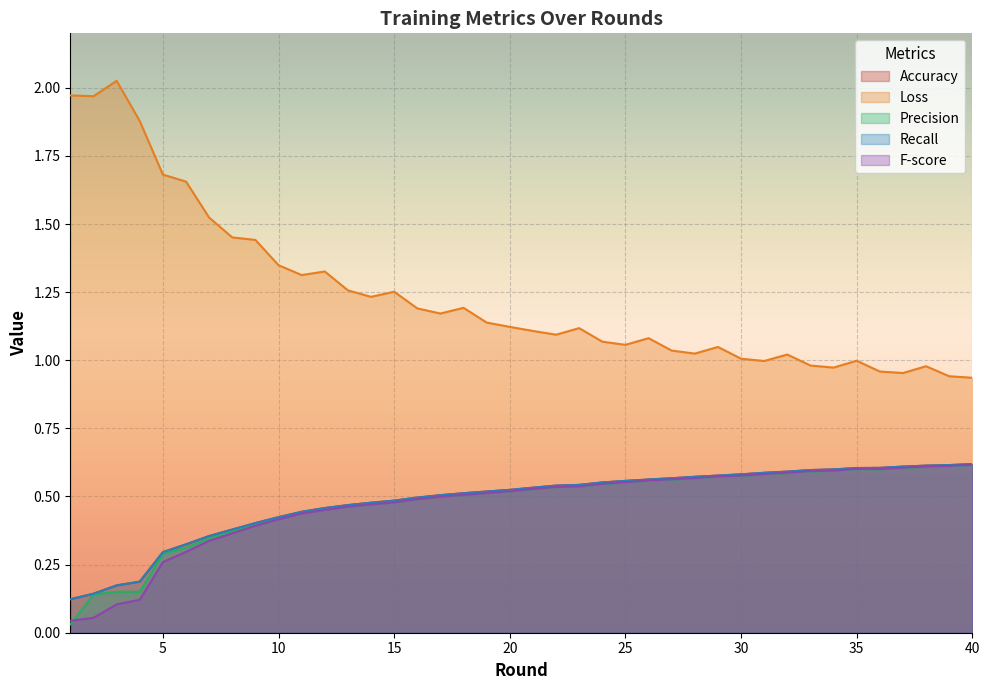

True or false: Loss has a value of 0.7 at 29.

False